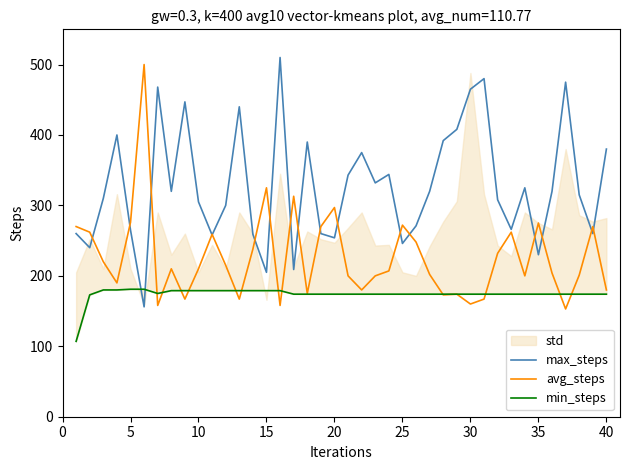

The value of avg_steps at 15 is 325.0. True or false?

True